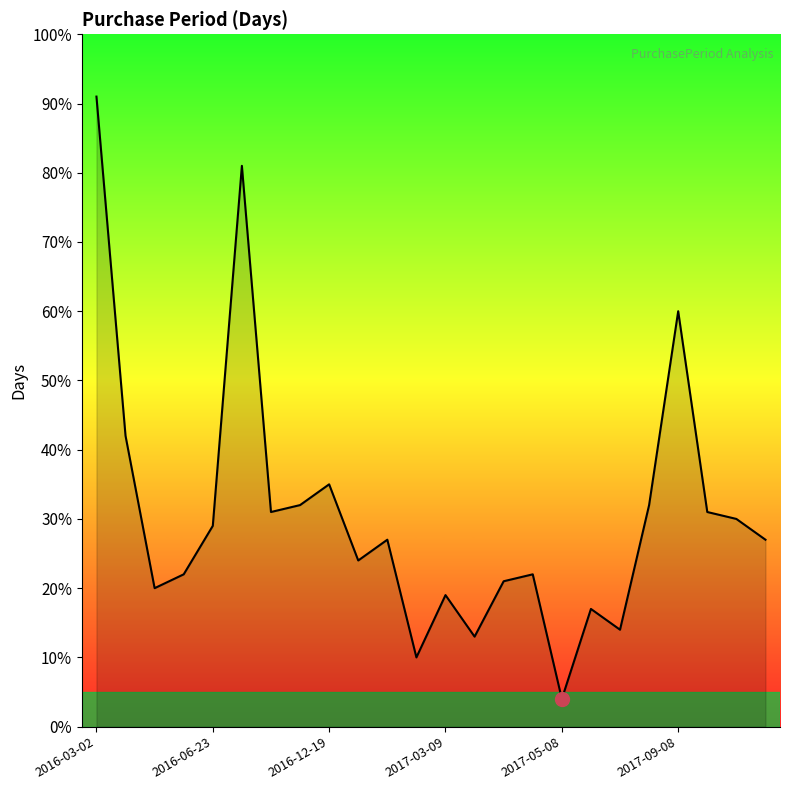

What is the difference between the maximum and minimum values?

87